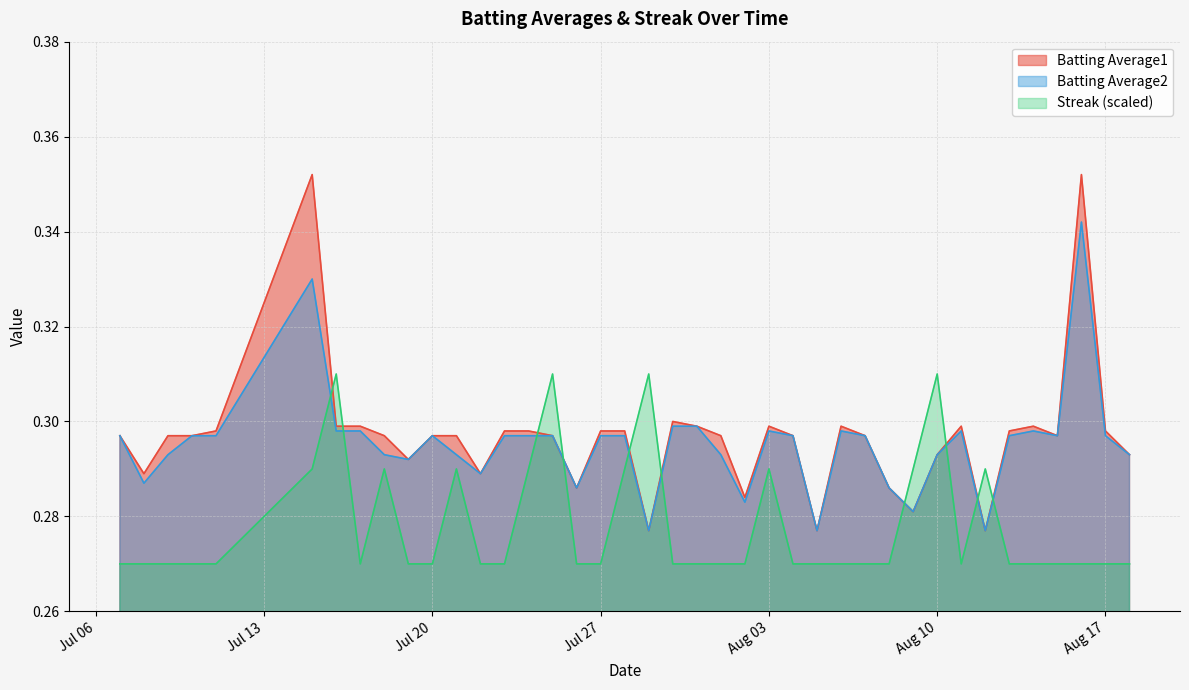

Does the chart display data point markers on the line(s)?

No